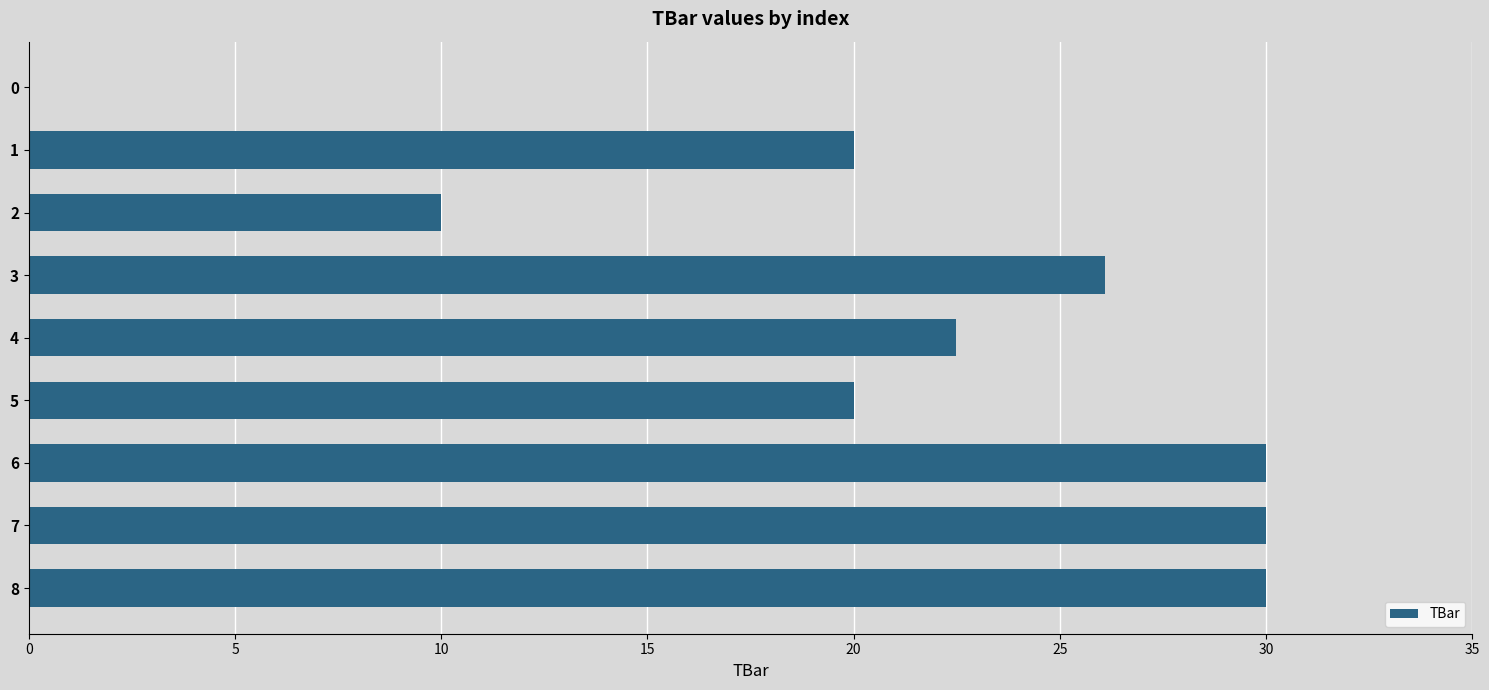

Which has a higher value, 4 or 3?

3